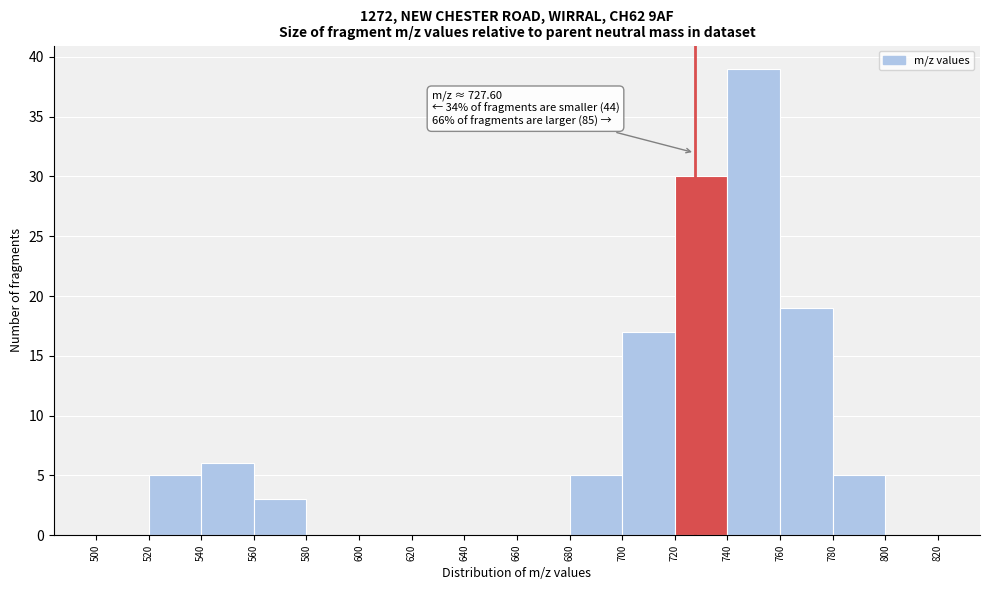

Which range on the x-axis has the tallest bar?

740 to 760